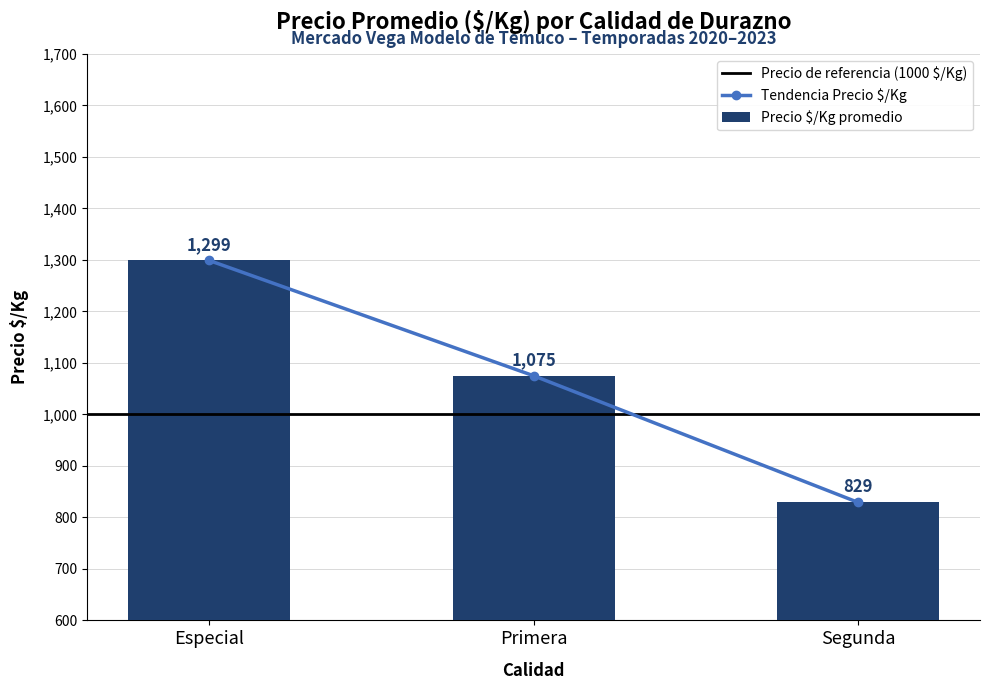

The value of Precio $/Kg promedio at Especial is 1299. True or false?

True